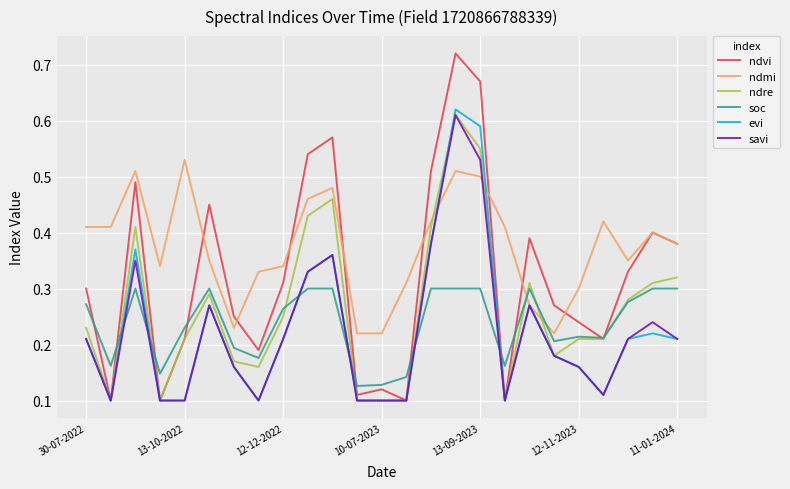

How many lines are shown in the chart?

6